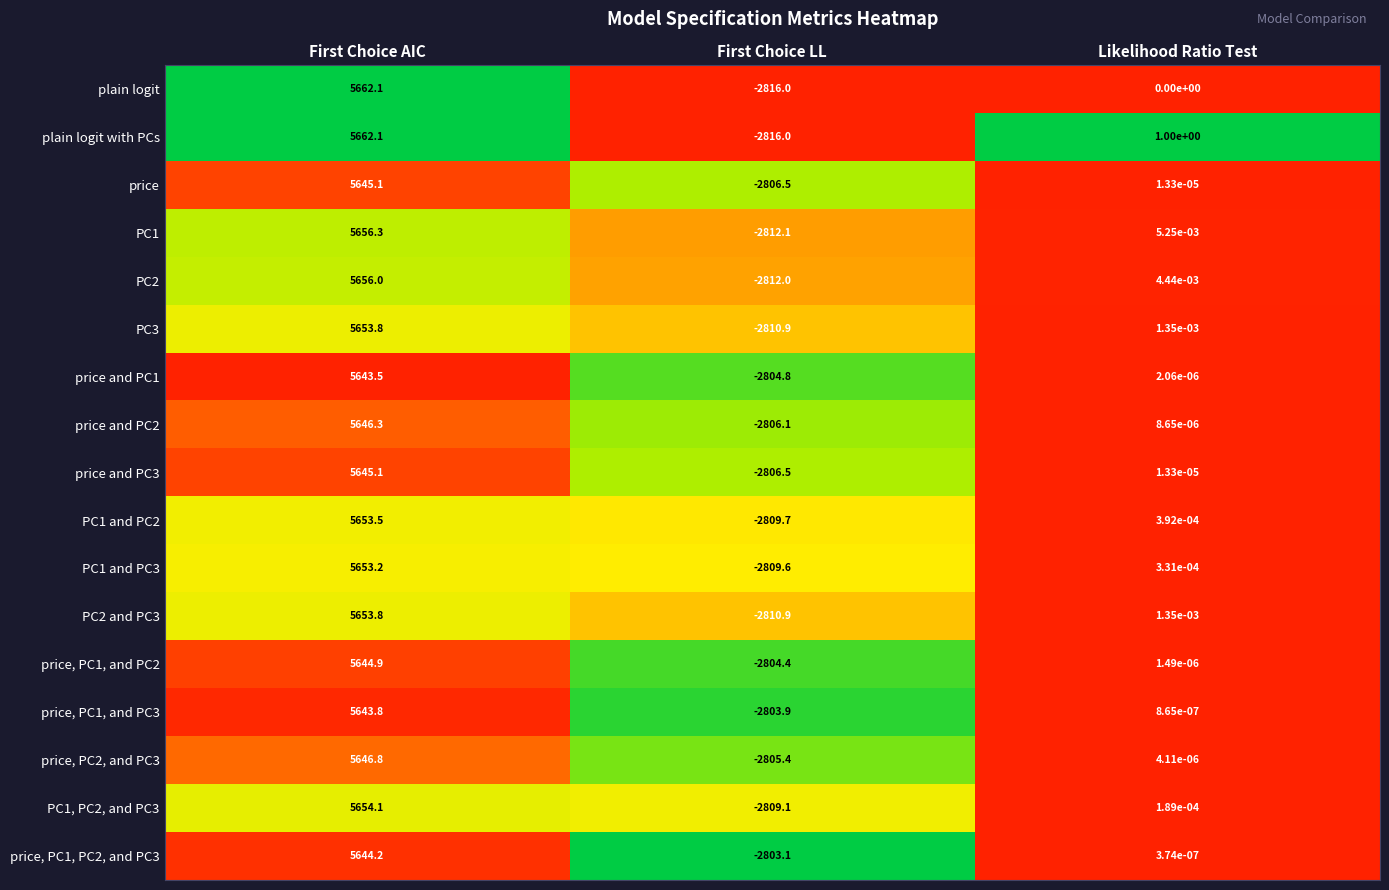

Which series changed the most between First Choice AIC and Likelihood Ratio Test?

plain logit